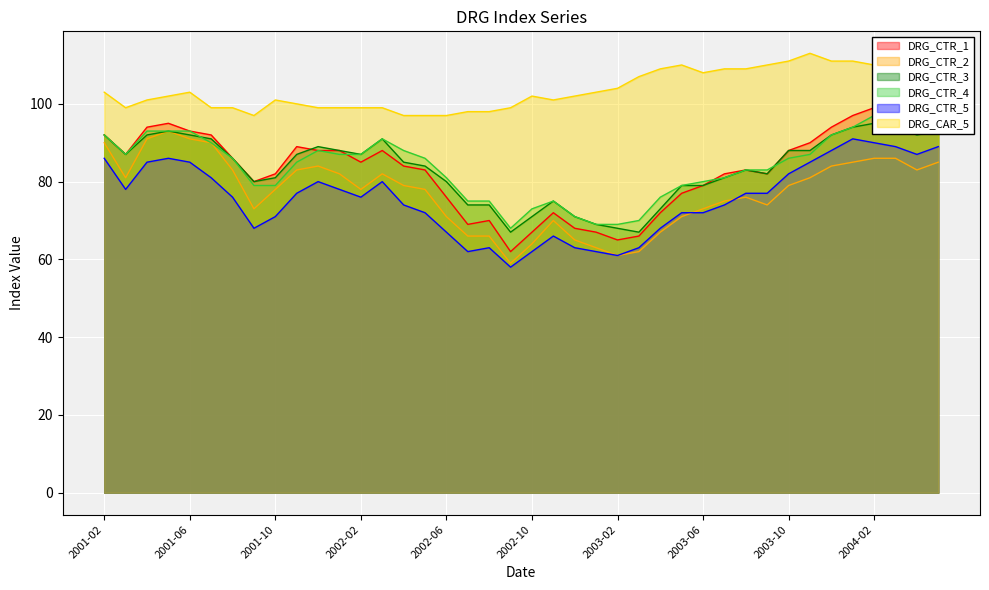

Where does the DRG_CTR_1 series first go above 85?

2001-02